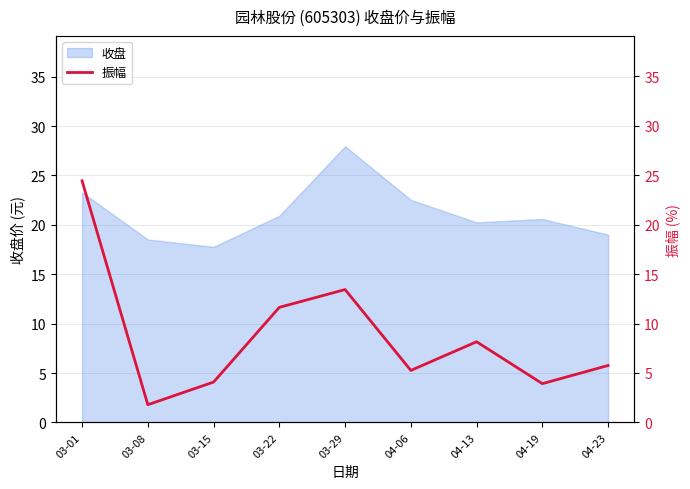

Which category has the highest value in the 收盘 series?

03-29